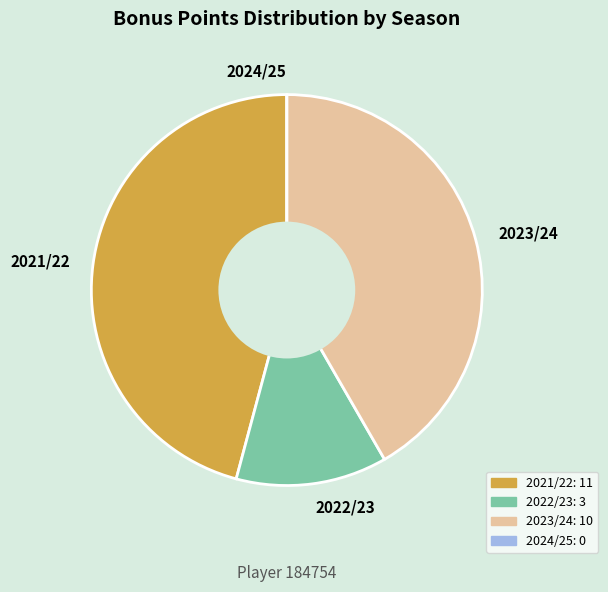

What is the largest slice in the pie chart?

2021/22